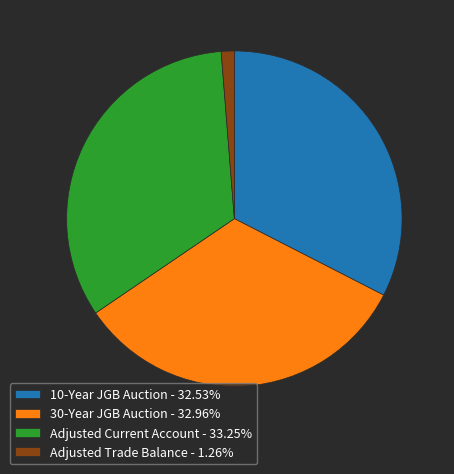

Does Adjusted Current Account account for over 50% of the chart?

No